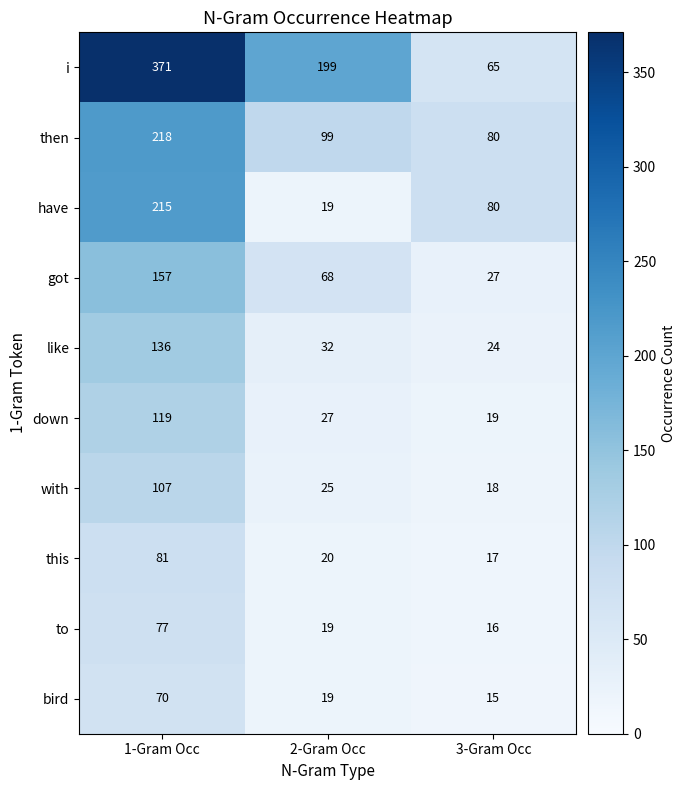

What is the sum of the with values at 2-Gram Occ and 1-Gram Occ?

132